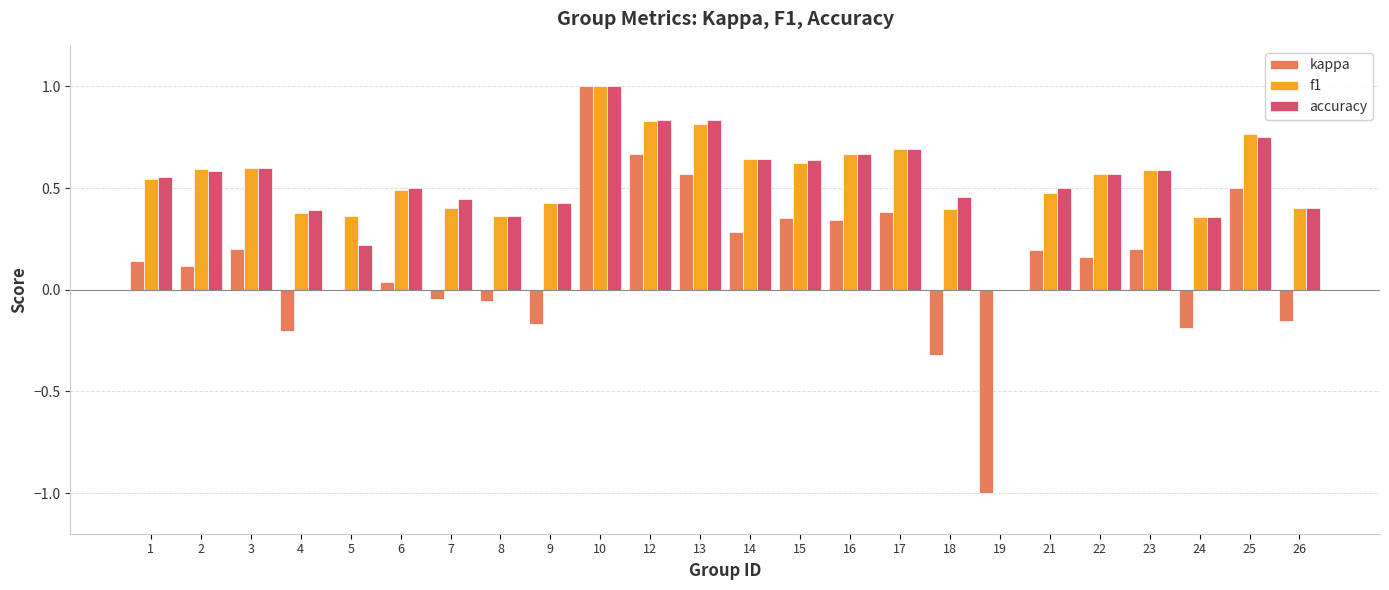

Which category has the highest value in the accuracy series?

10